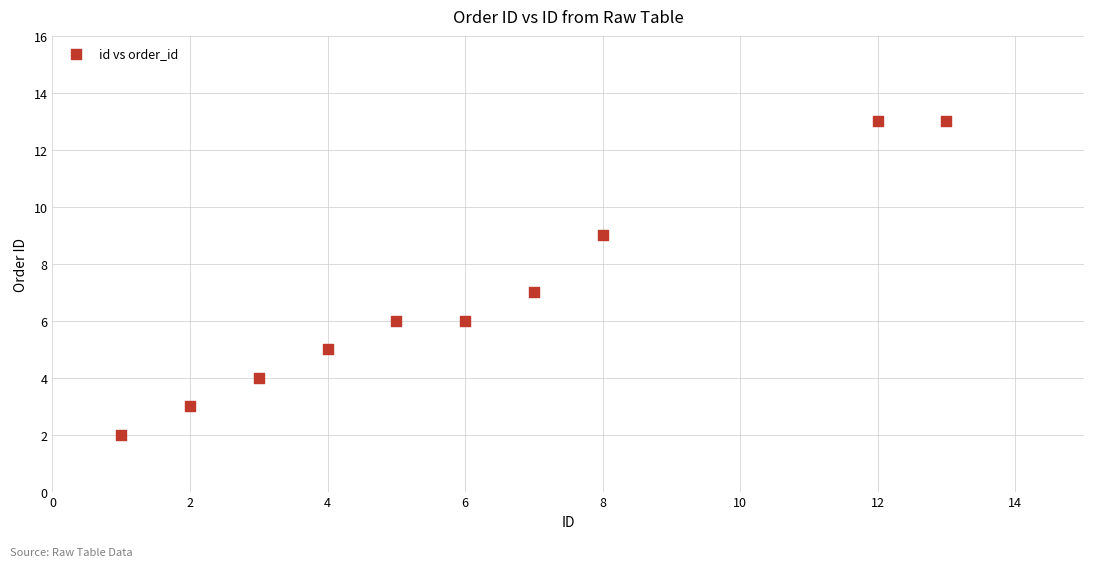

What is the range of X values (max minus min)?

12